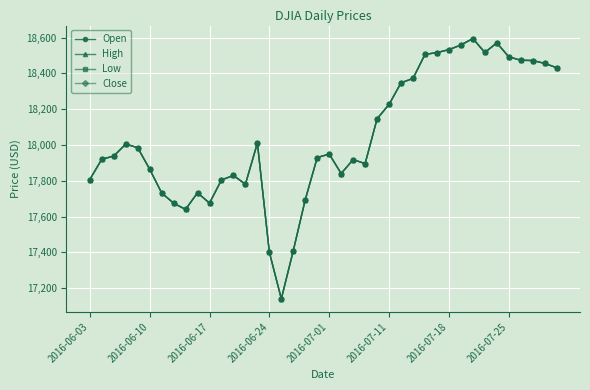

How many data points in Open are above 17949?

20